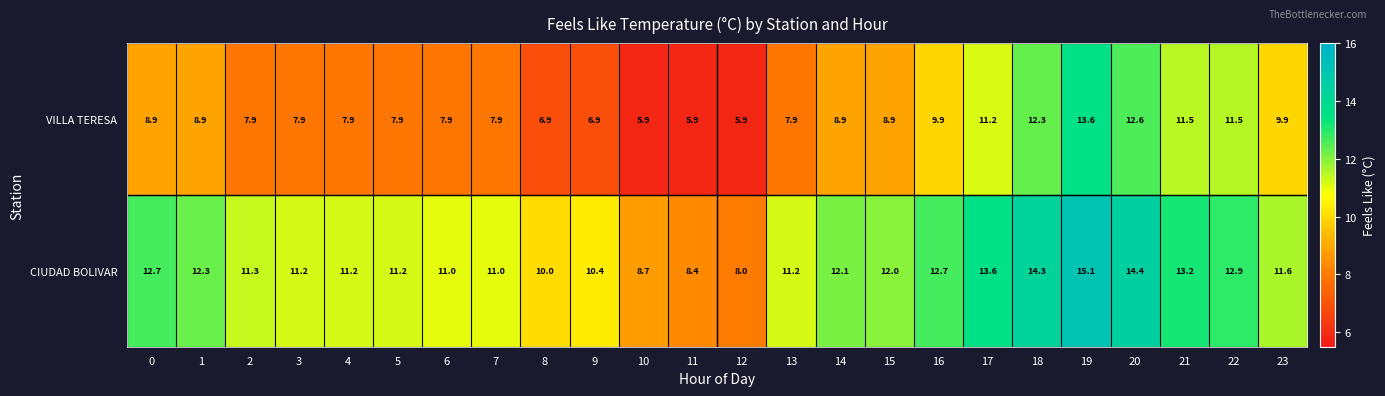

What is the sum of all CIUDAD BOLIVAR values?

280.5